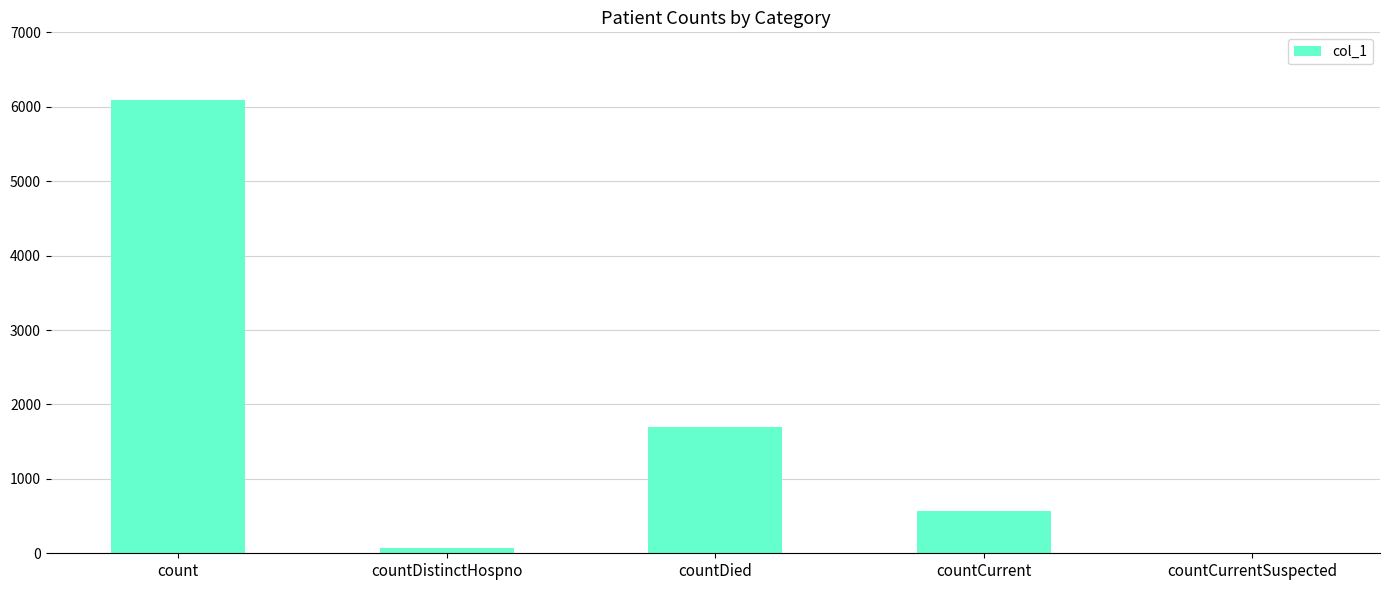

What is the maximum value shown in the chart?

6091